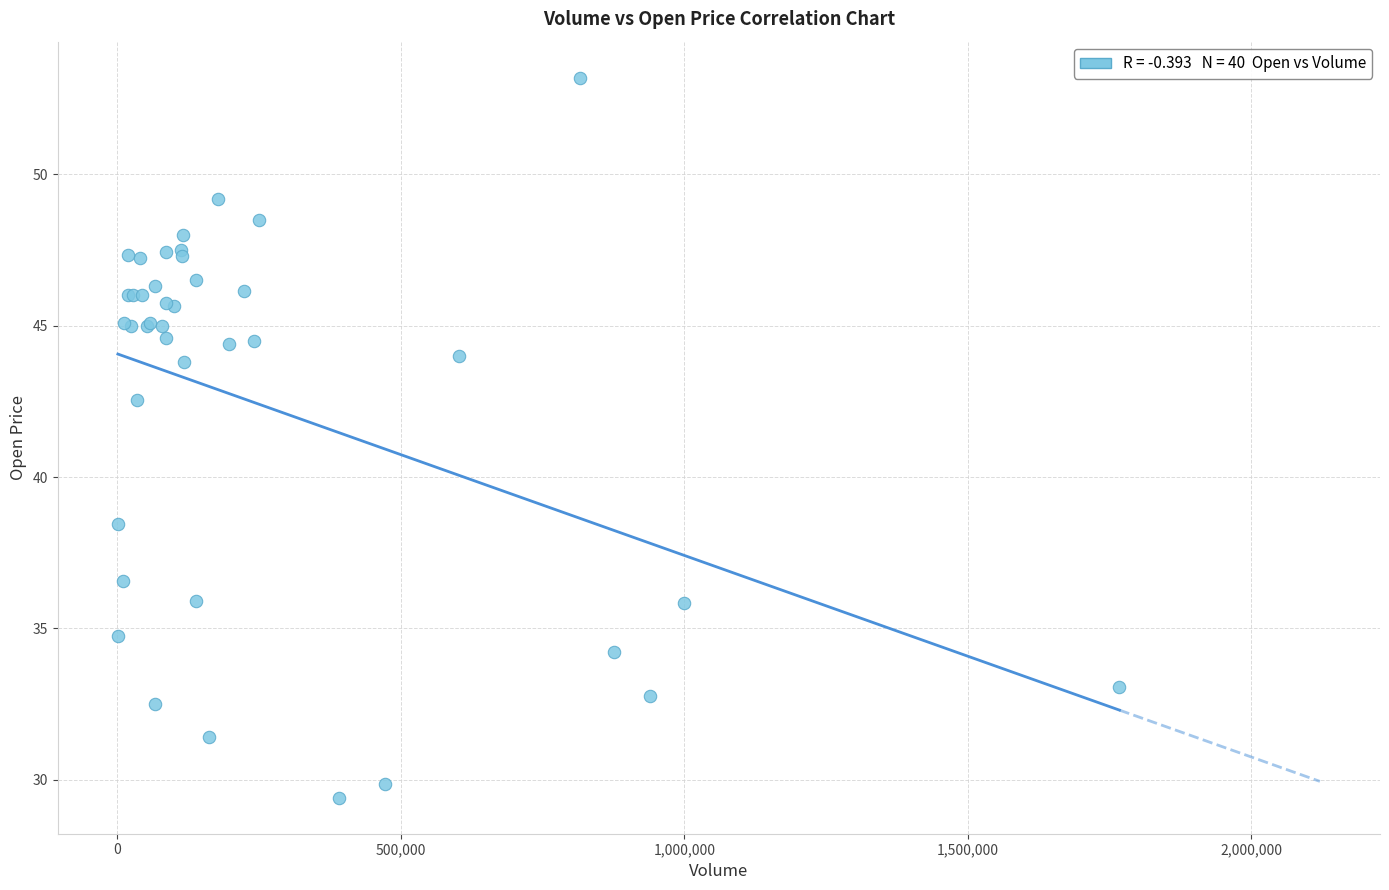

What Y value in the scatter plot is closest to 41?

42.5